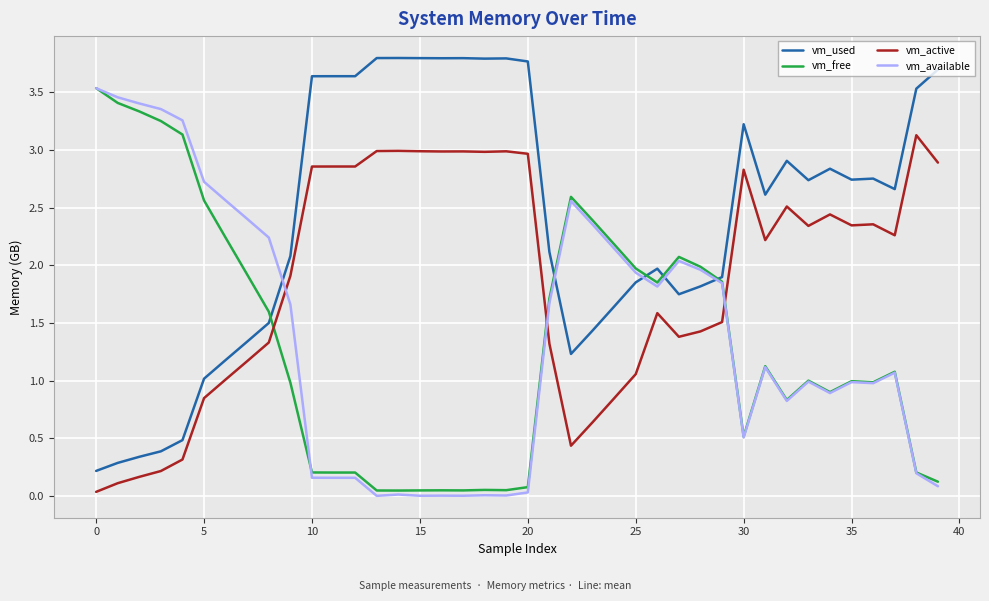

How many intersections are there between vm_available and vm_active?

3